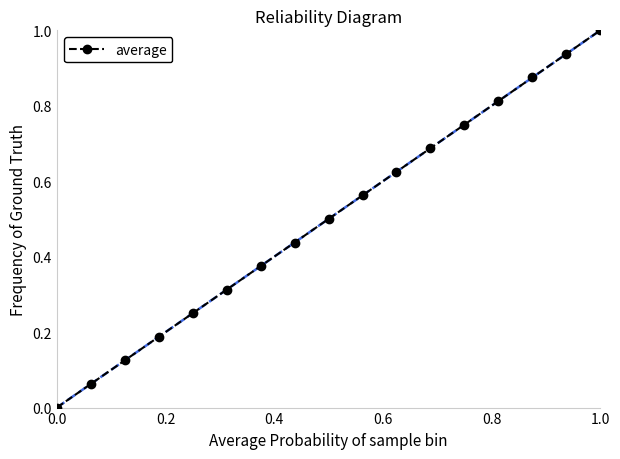

What is the difference between the maximum and minimum values?

1.0